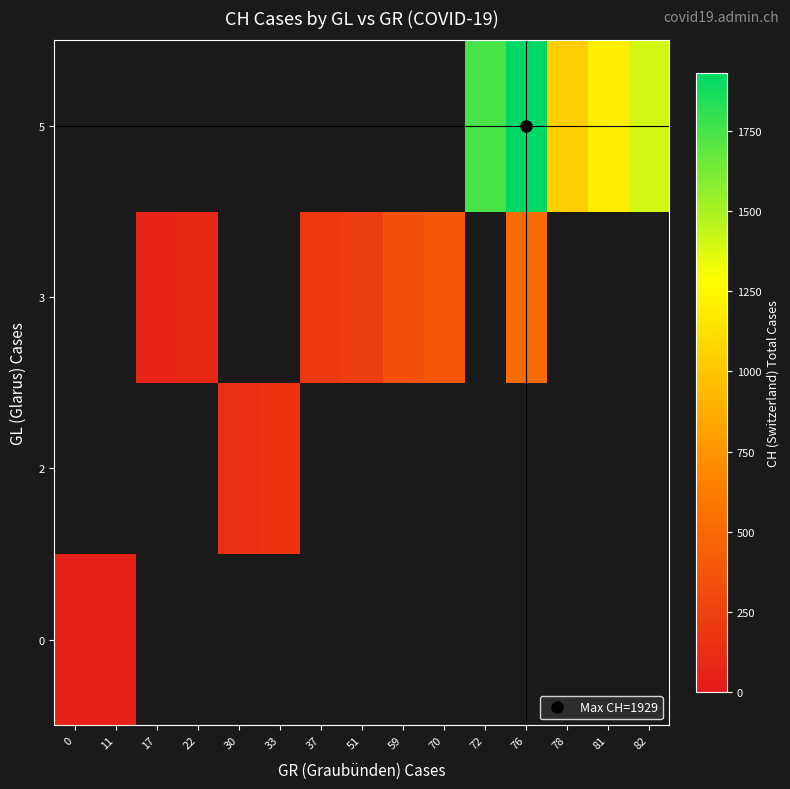

List the labels in order of row_0 value, largest first.

11, 17, 22, 30, 33, 37, 51, 59, 70, 72, 76, 78, 81, 82, 0